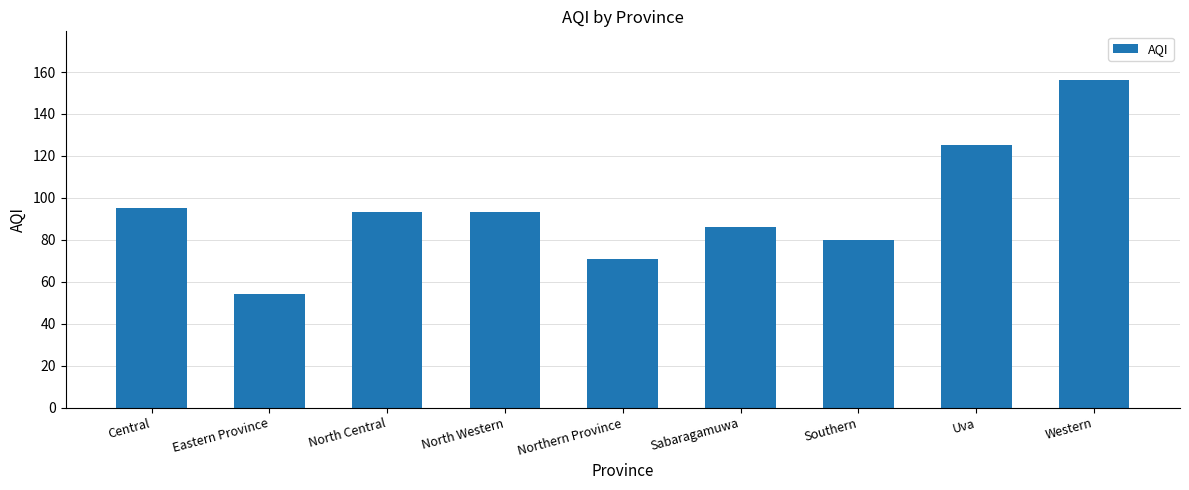

Reading left to right, extract all data points from this chart.

95	54	93	93	71	86	80	125	156